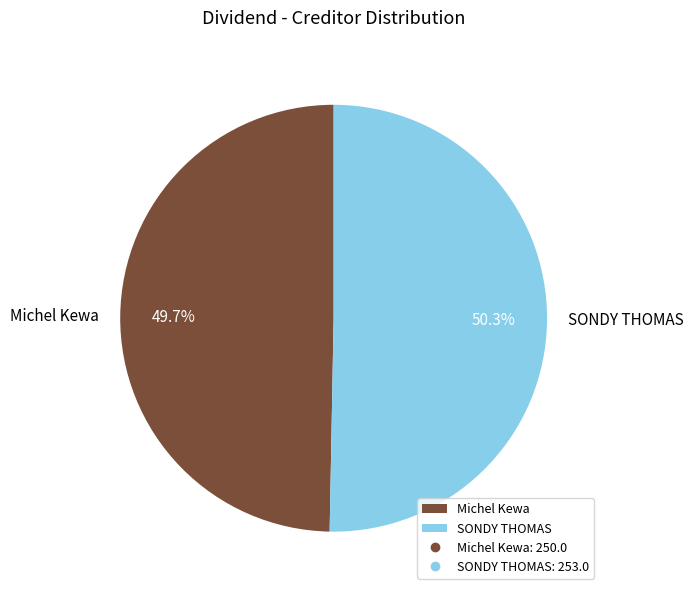

What is the smallest slice in the pie chart?

Michel Kewa